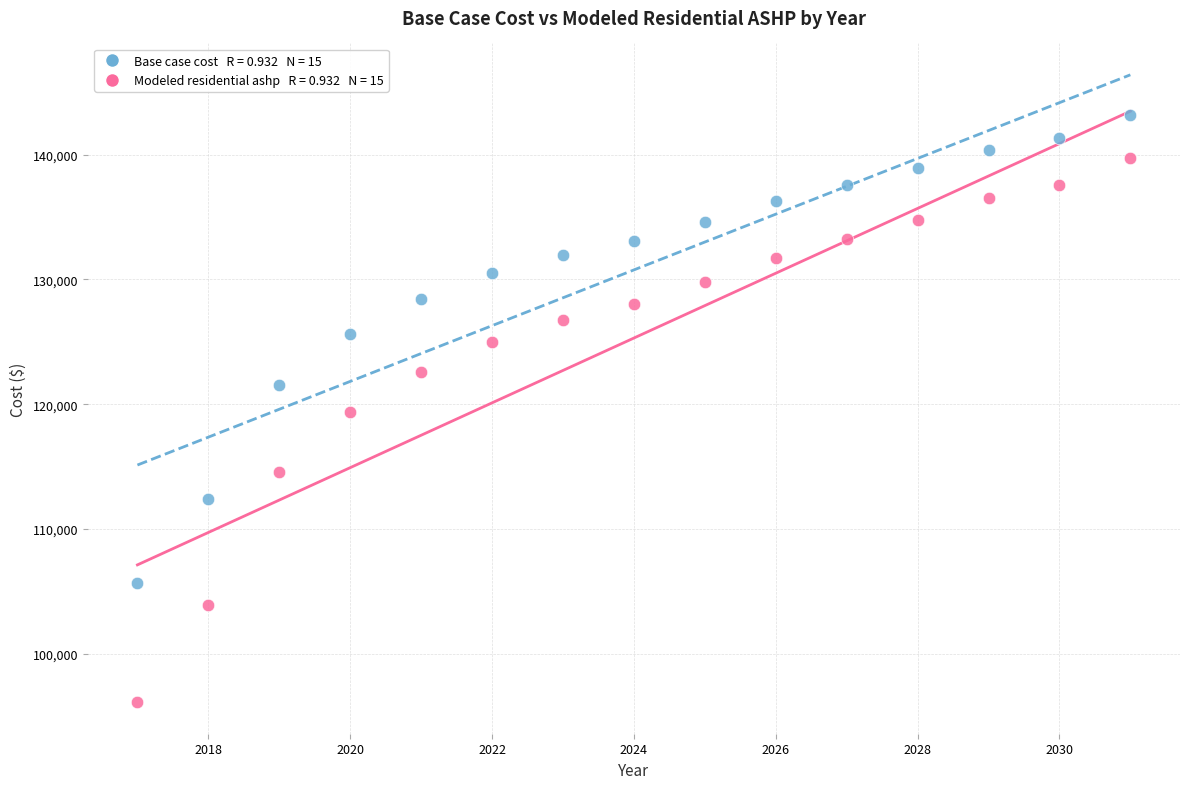

Across all data points, what is the range of X values (max minus min)?

14.0